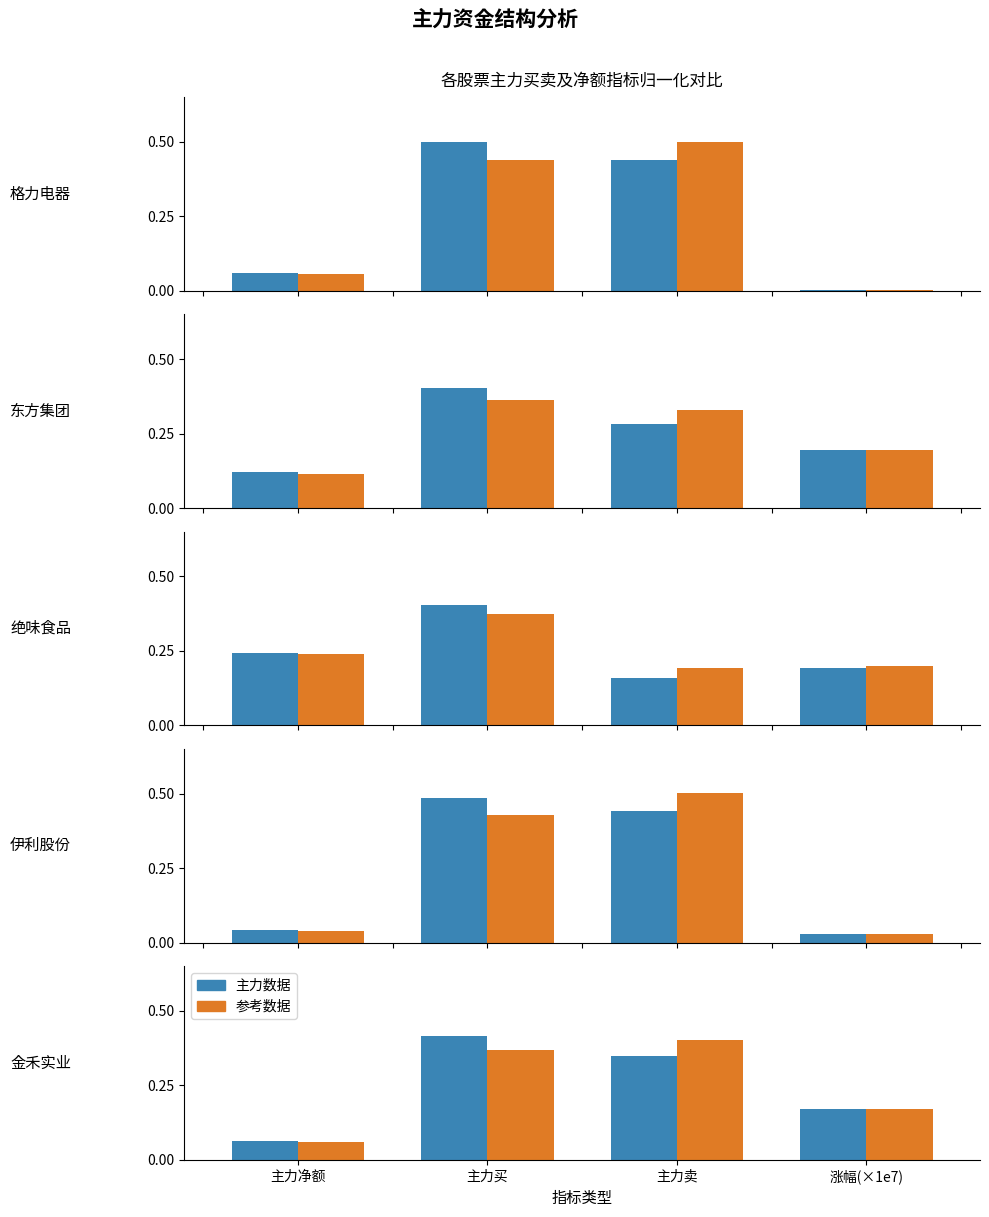

At which label does 参考数据 reach its peak?

主力卖